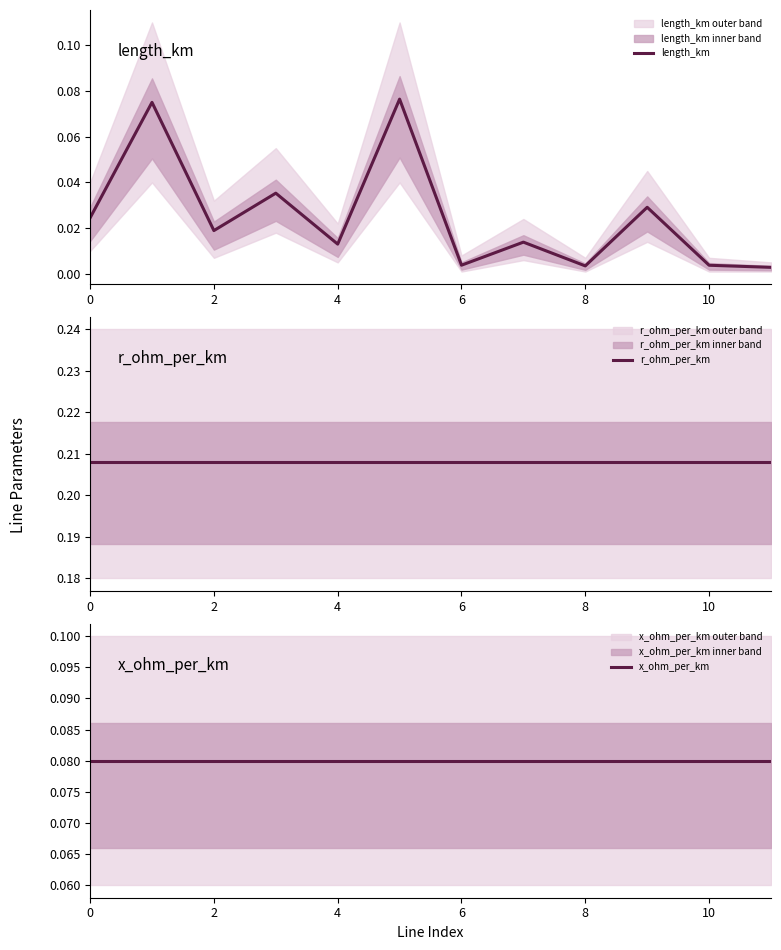

Which label corresponds to the smallest value in the chart?

11